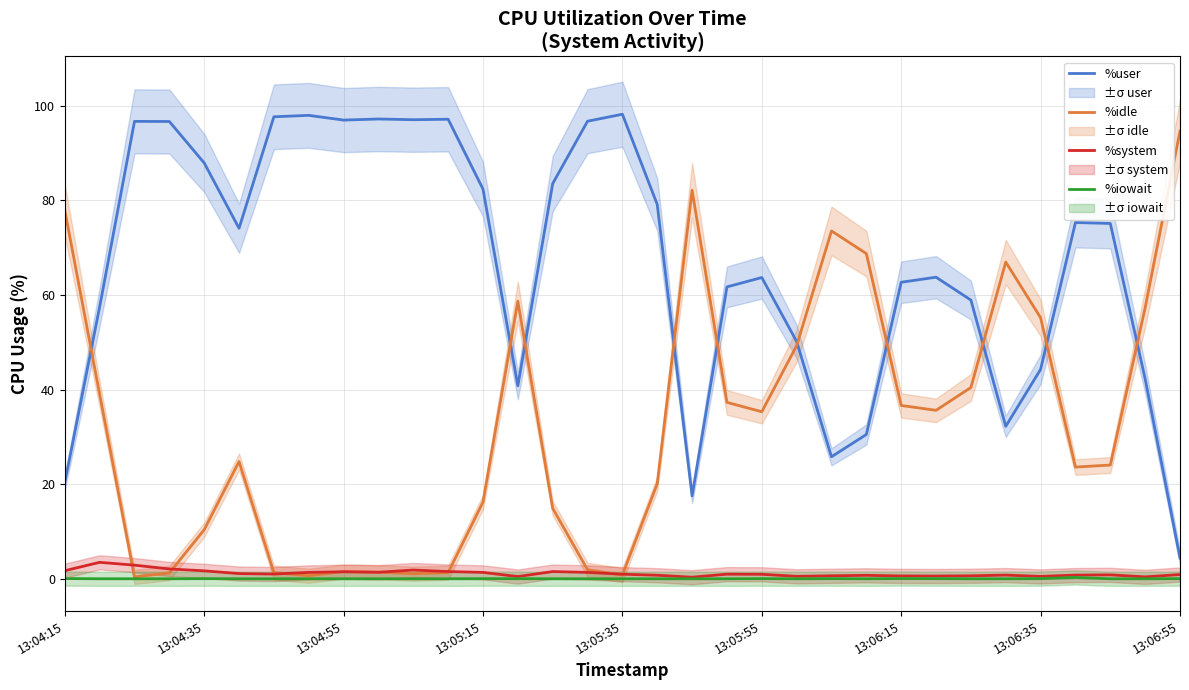

At which category is the sum across all series the highest?

13:04:15